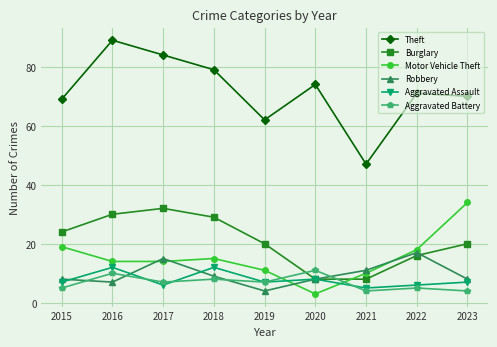

What is the total value across all series at 2023?

143